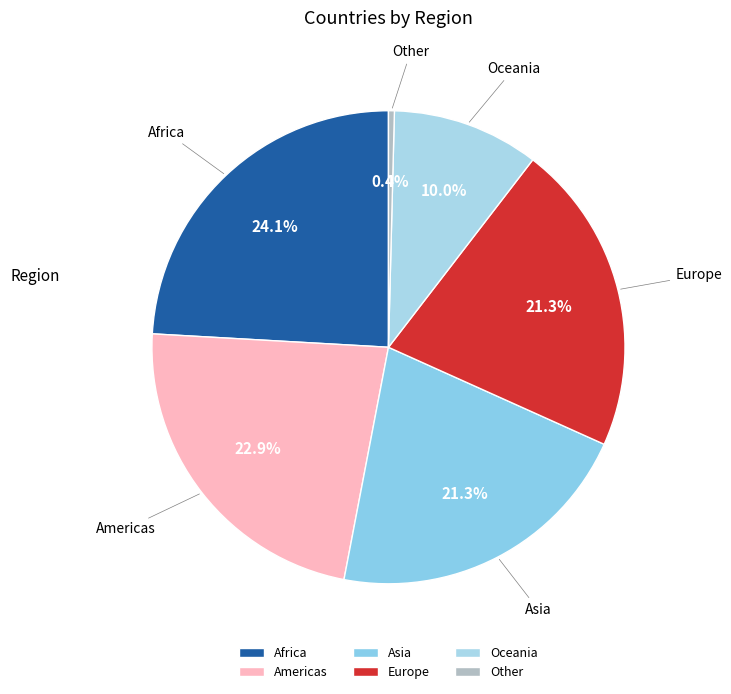

To the nearest percent, what is the average slice percentage?

17%